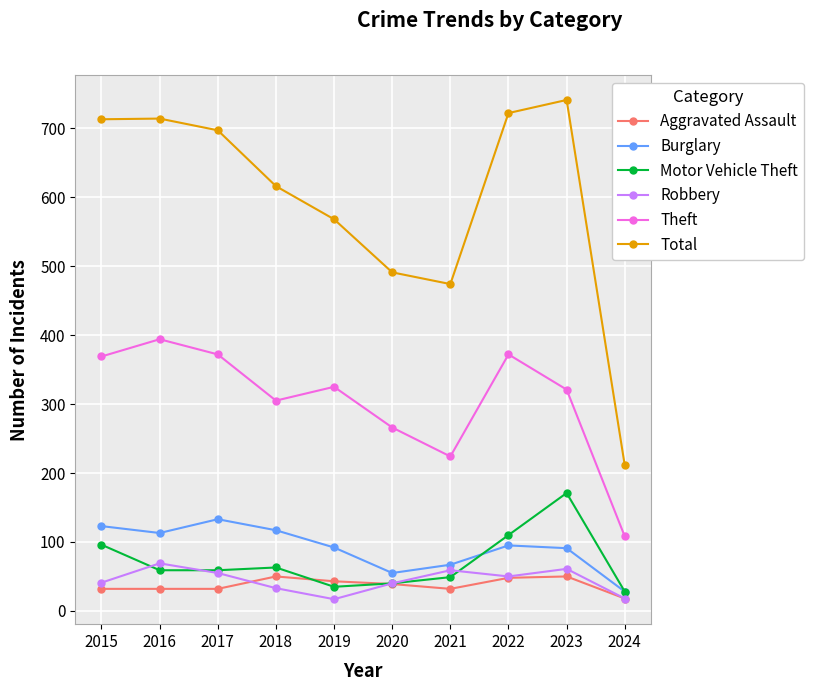

Which series has the largest total across all categories?

Total